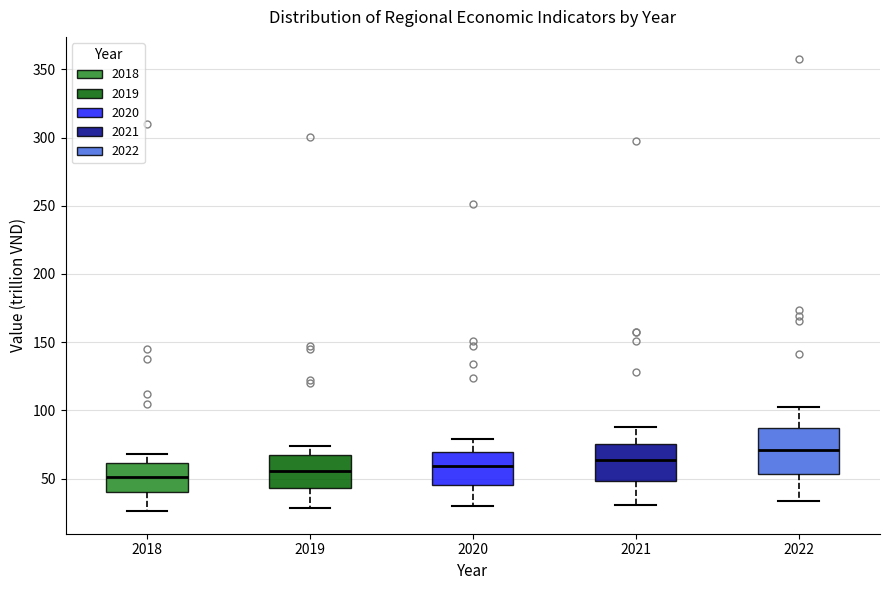

Comparing the boxes themselves (not the whiskers), which one is the tallest?

2022